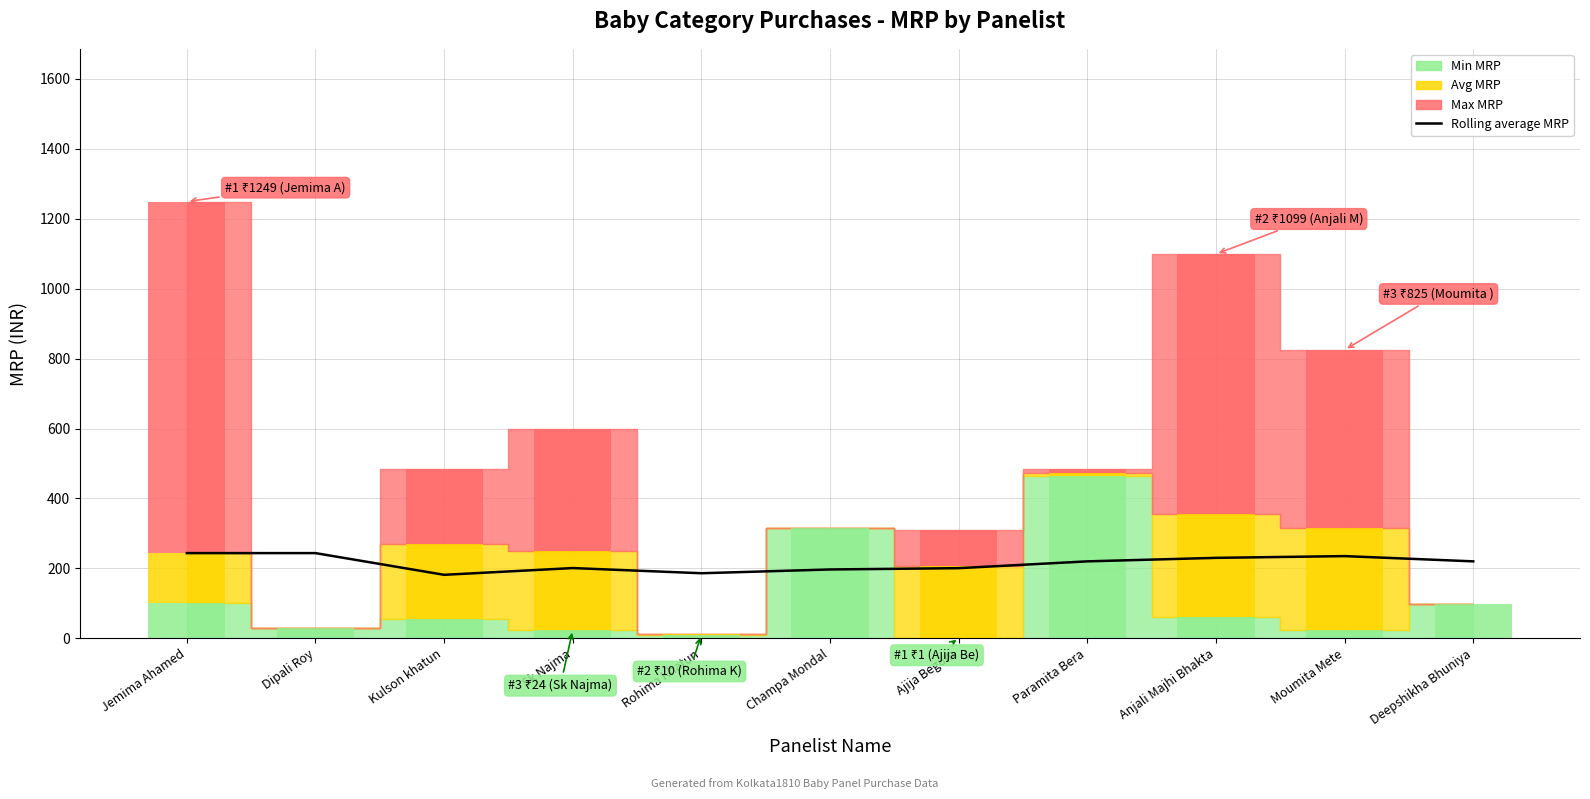

What is the label of the 1st bar from the right?

Deepshikha Bhuniya